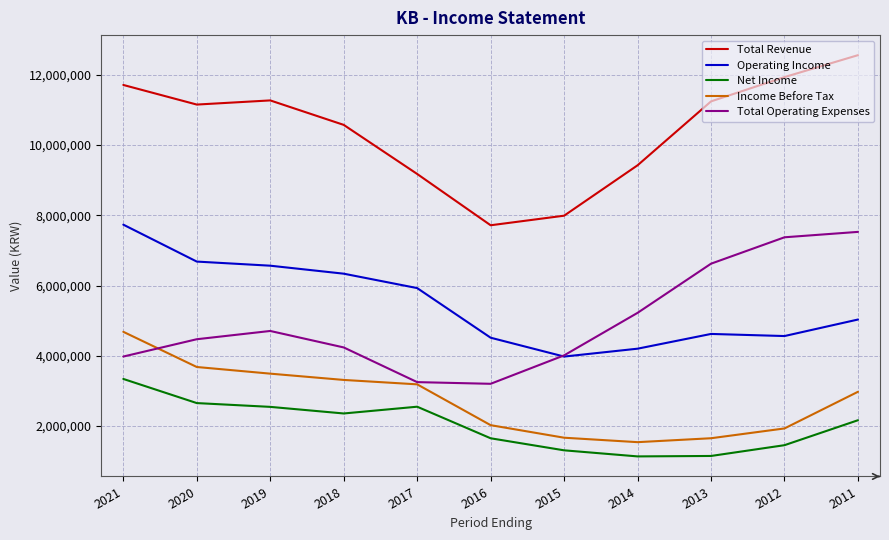

At which label does Net Income first exceed 2164700?

2021